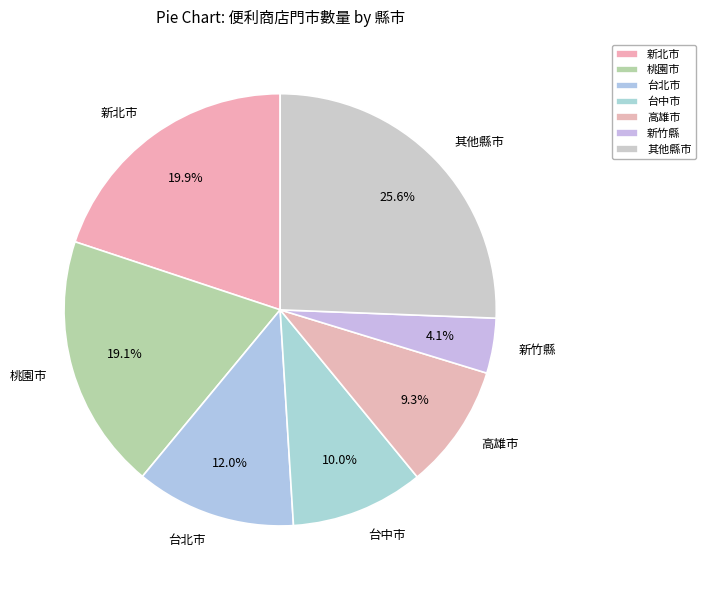

What is the total percentage of 其他縣市 and 台中市?

35.6%